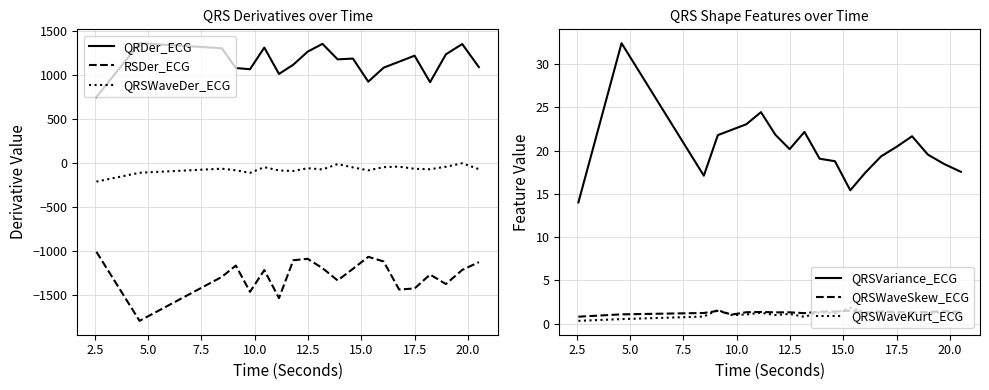

How many lines are shown in the chart?

6